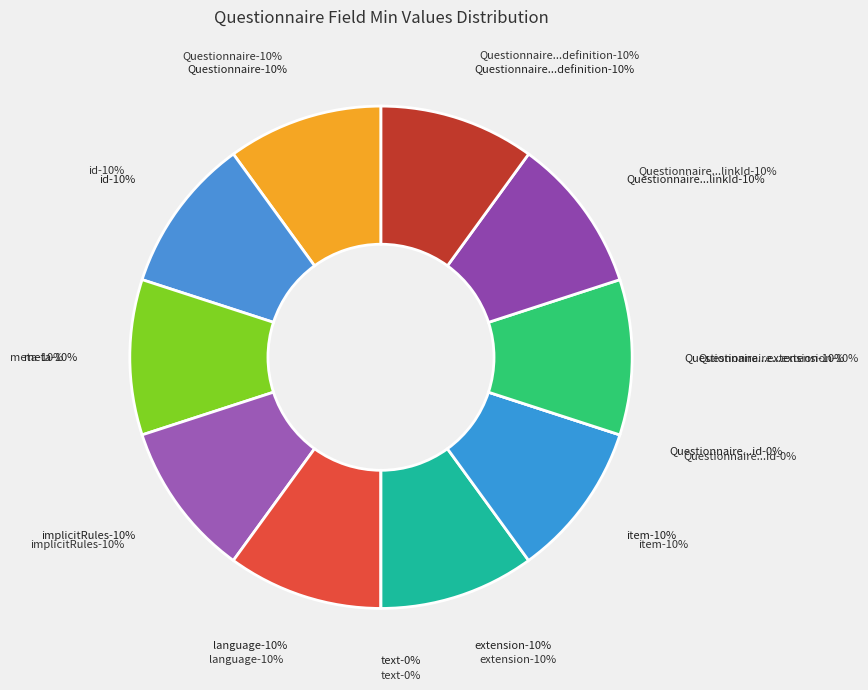

To the nearest percent, what is the combined percentage of Questionnaire and Questionnaire.item.definition?

20%